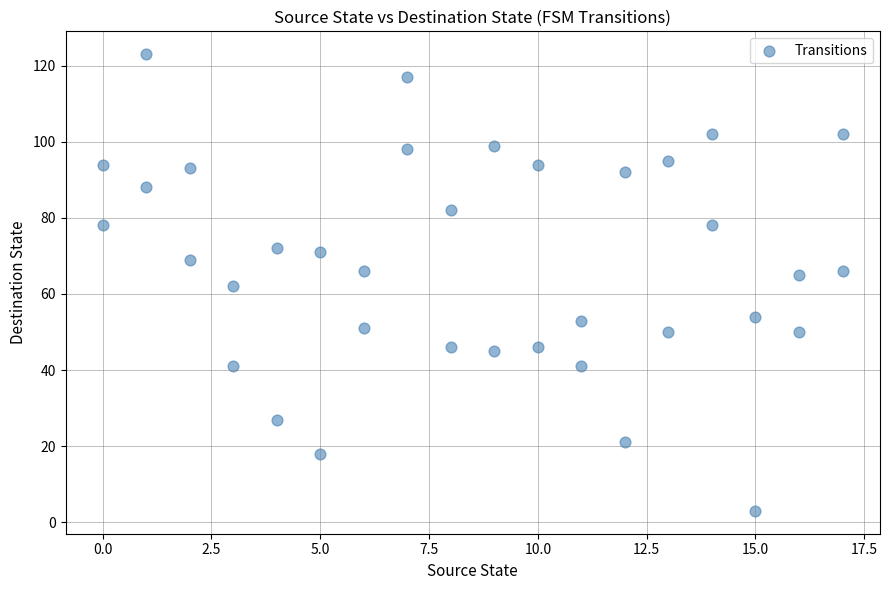

What is the range of X values (max minus min)?

17